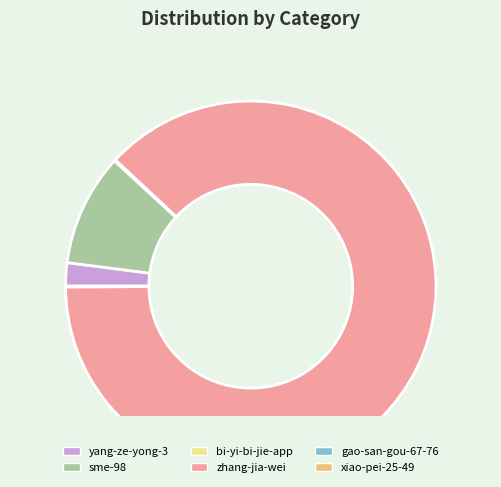

To the nearest percent, what is the average slice percentage?

17%